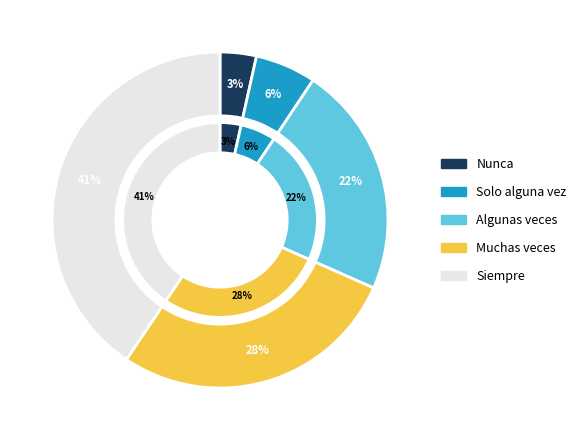

What percentage do Algunas veces and Siempre together represent?

62.9%